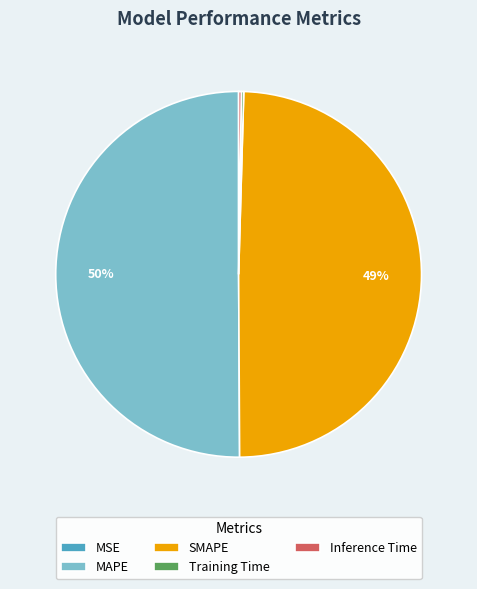

Is it true that SMAPE is 64% of the pie?

False